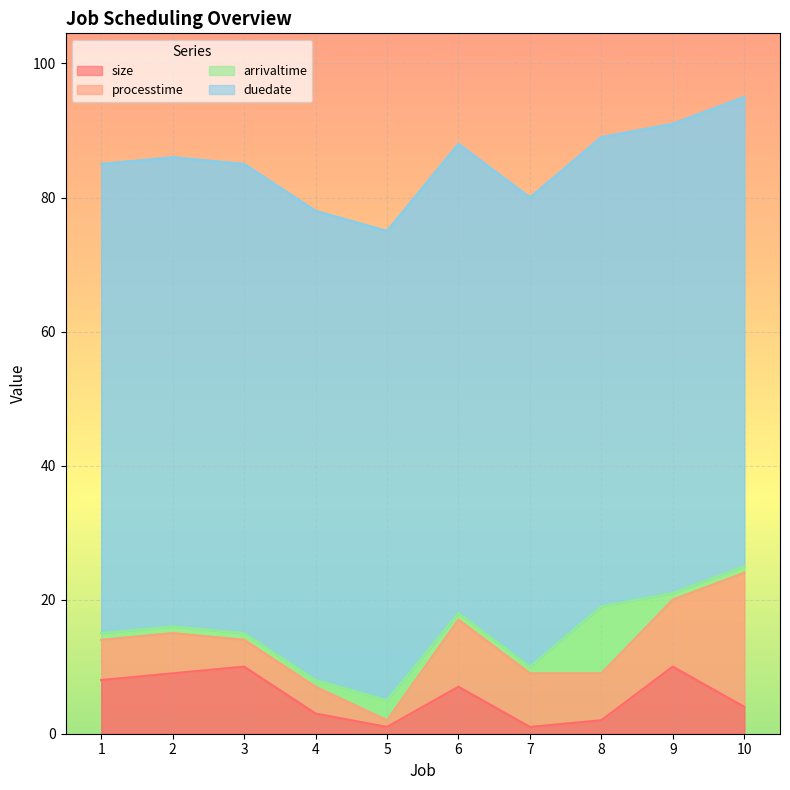

Reading right to left, transcribe all the data shown in this chart.

size: 4	10	2	1	7	1	3	10	9	8
processtime: 20	10	7	8	10	1	4	4	6	6
arrivaltime: 1	1	10	1	1	3	1	1	1	1
duedate: 70	70	70	70	70	70	70	70	70	70